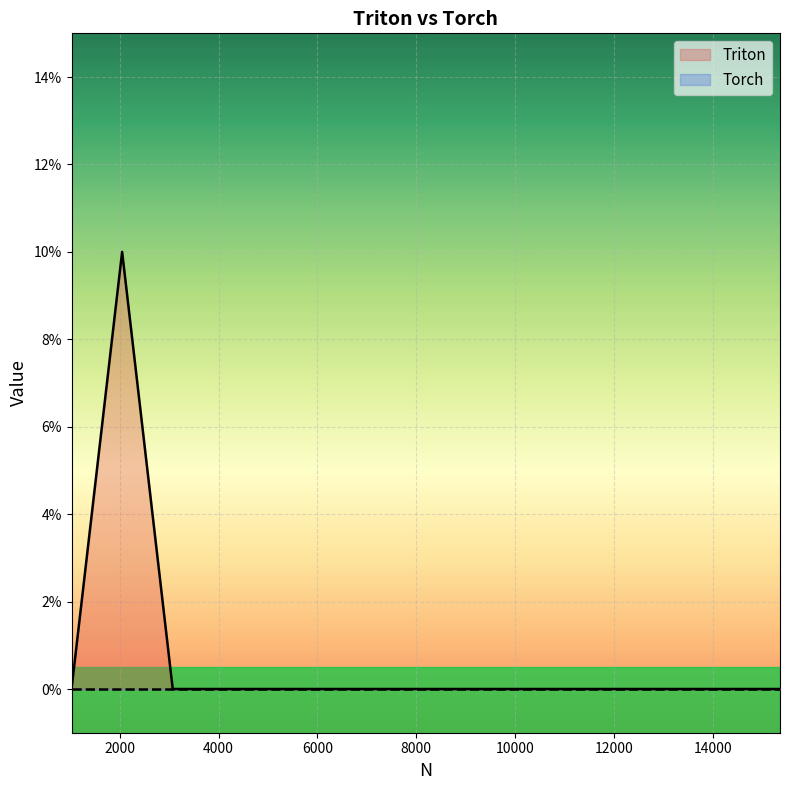

List the labels in order of value, smallest first.

1024, 3072, 4096, 5120, 6144, 7168, 8192, 9216, 10240, 11264, 12288, 13312, 14336, 15360, 2048